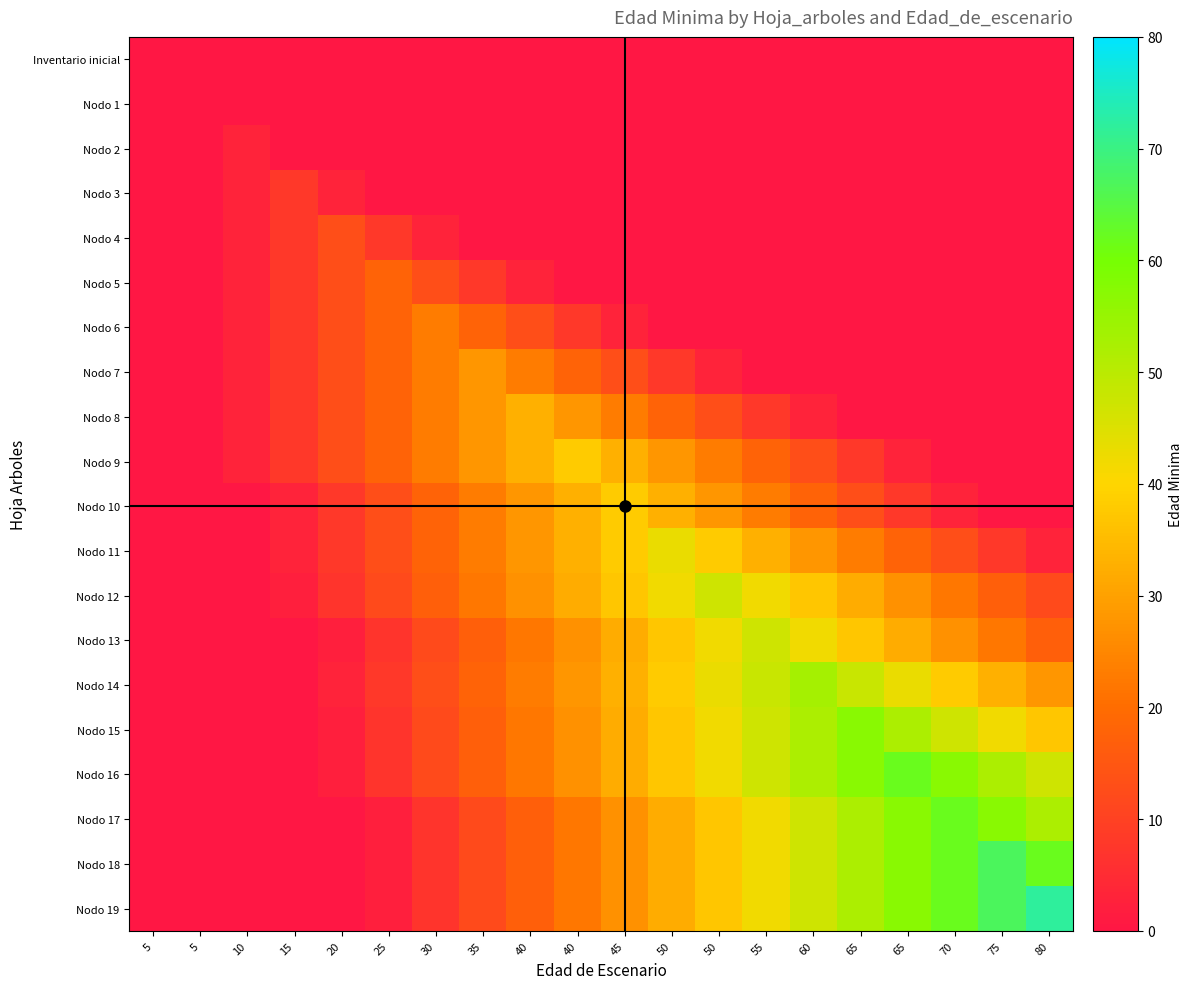

What is the difference between the highest and lowest values at 40?

33